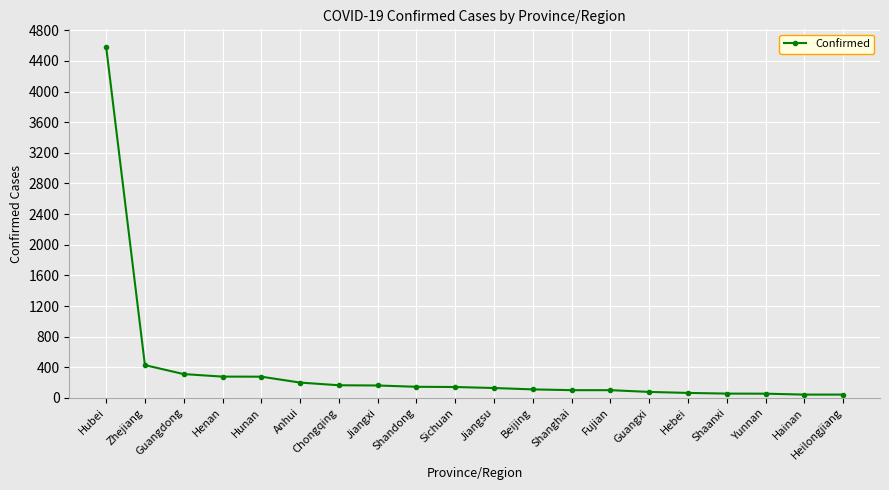

Which has a higher value, Zhejiang or Henan?

Zhejiang